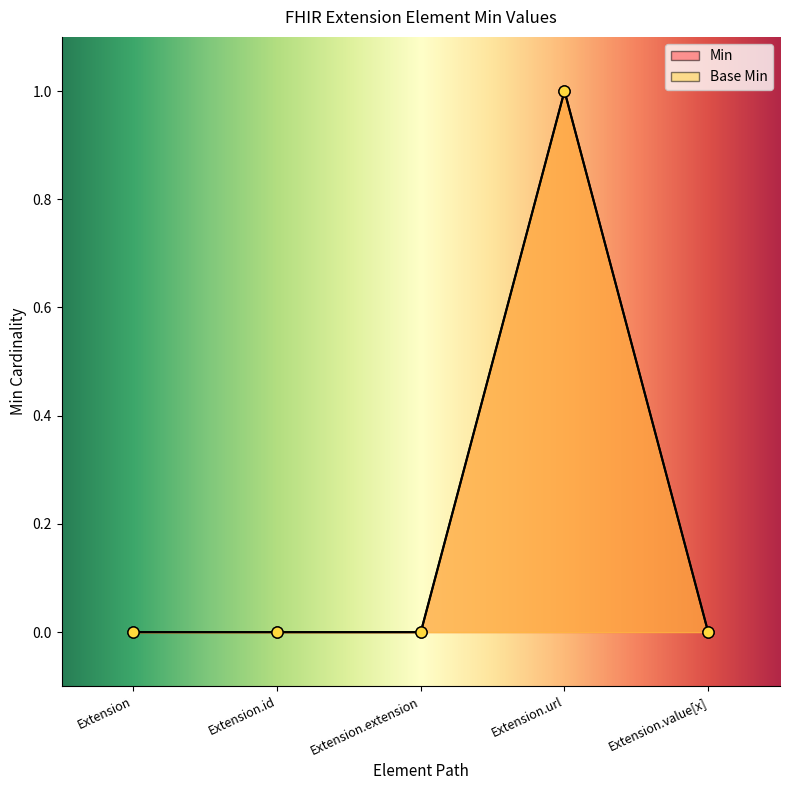

At which label is Base Min closest to 0?

Extension